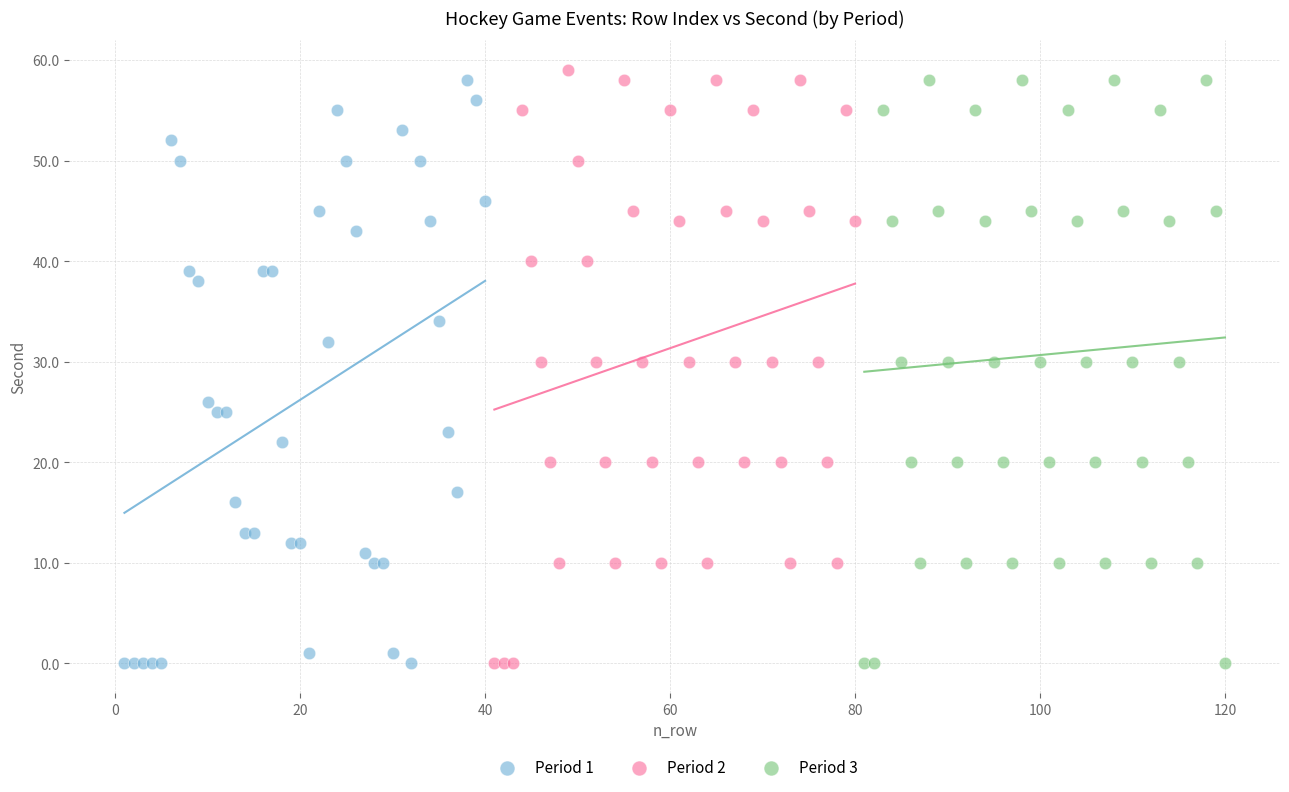

What are all the series names shown in the legend?

Period 1, Period 2, Period 3